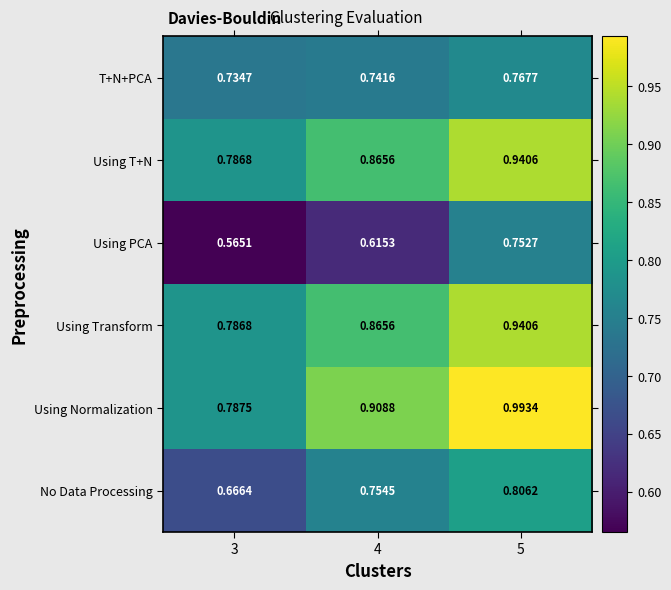

Which series has the largest total across all categories?

Using Normalization